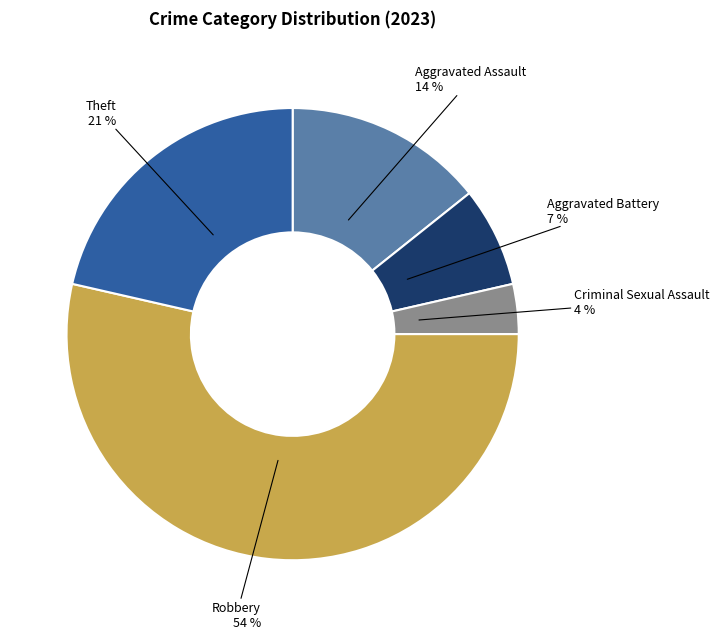

To the nearest percent, what is the average slice percentage?

20%